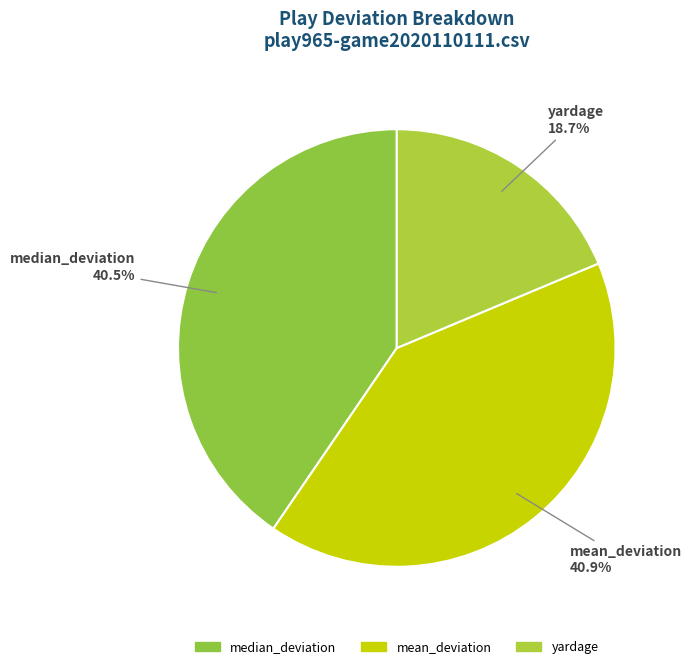

True or false: yardage accounts for 5% of the total.

False